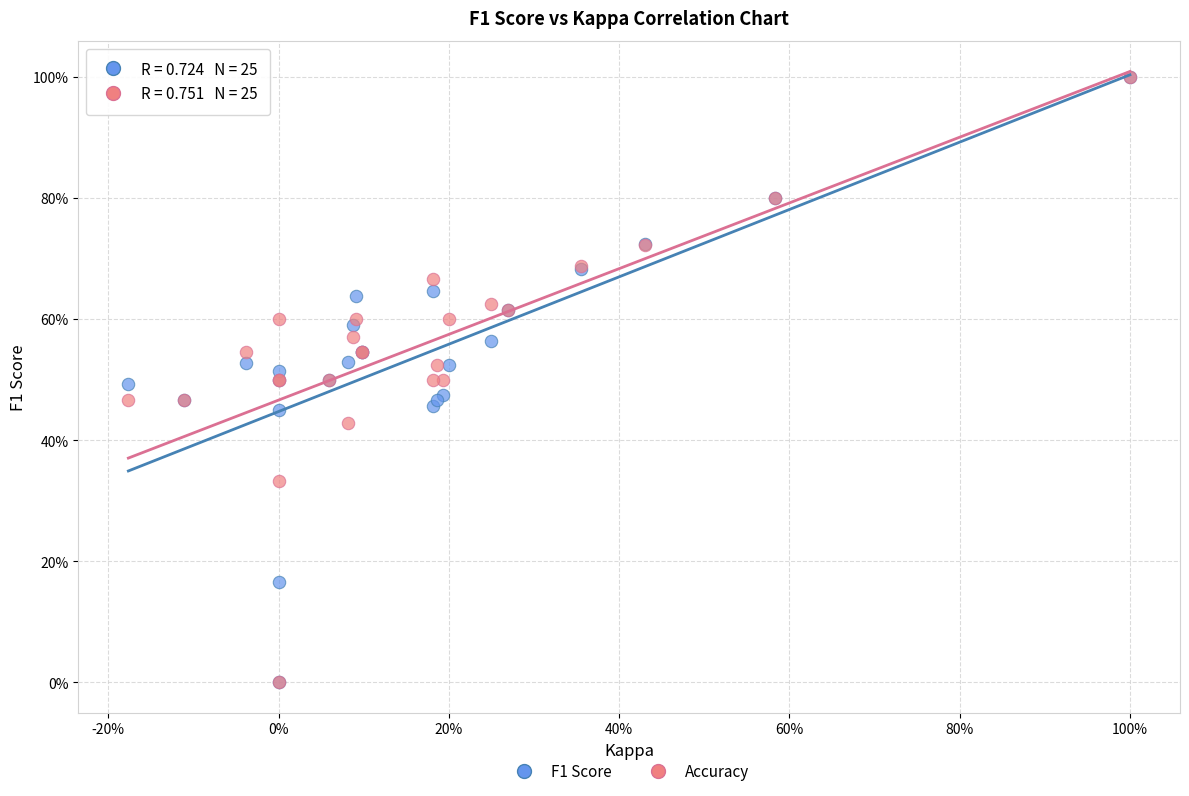

What are all the series names shown in the legend?

F1 Score, Accuracy